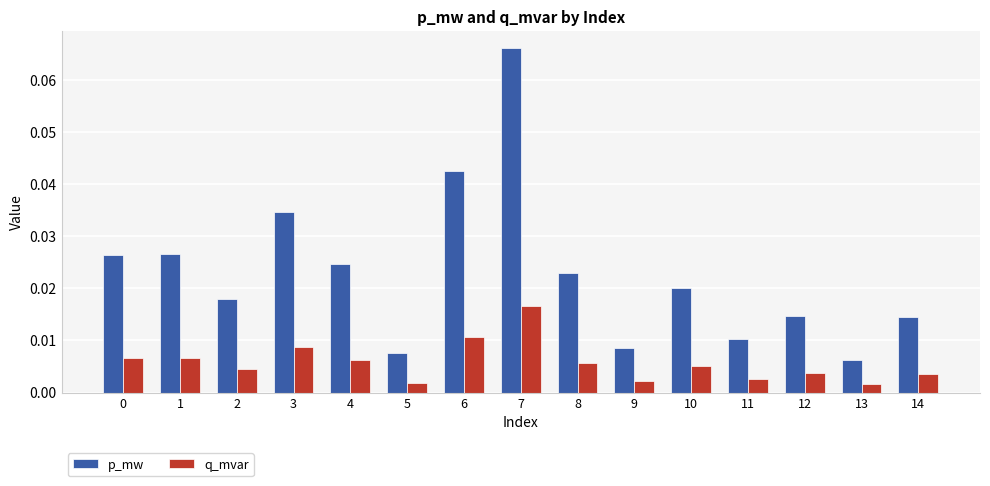

Which series has the largest total across all categories?

p_mw